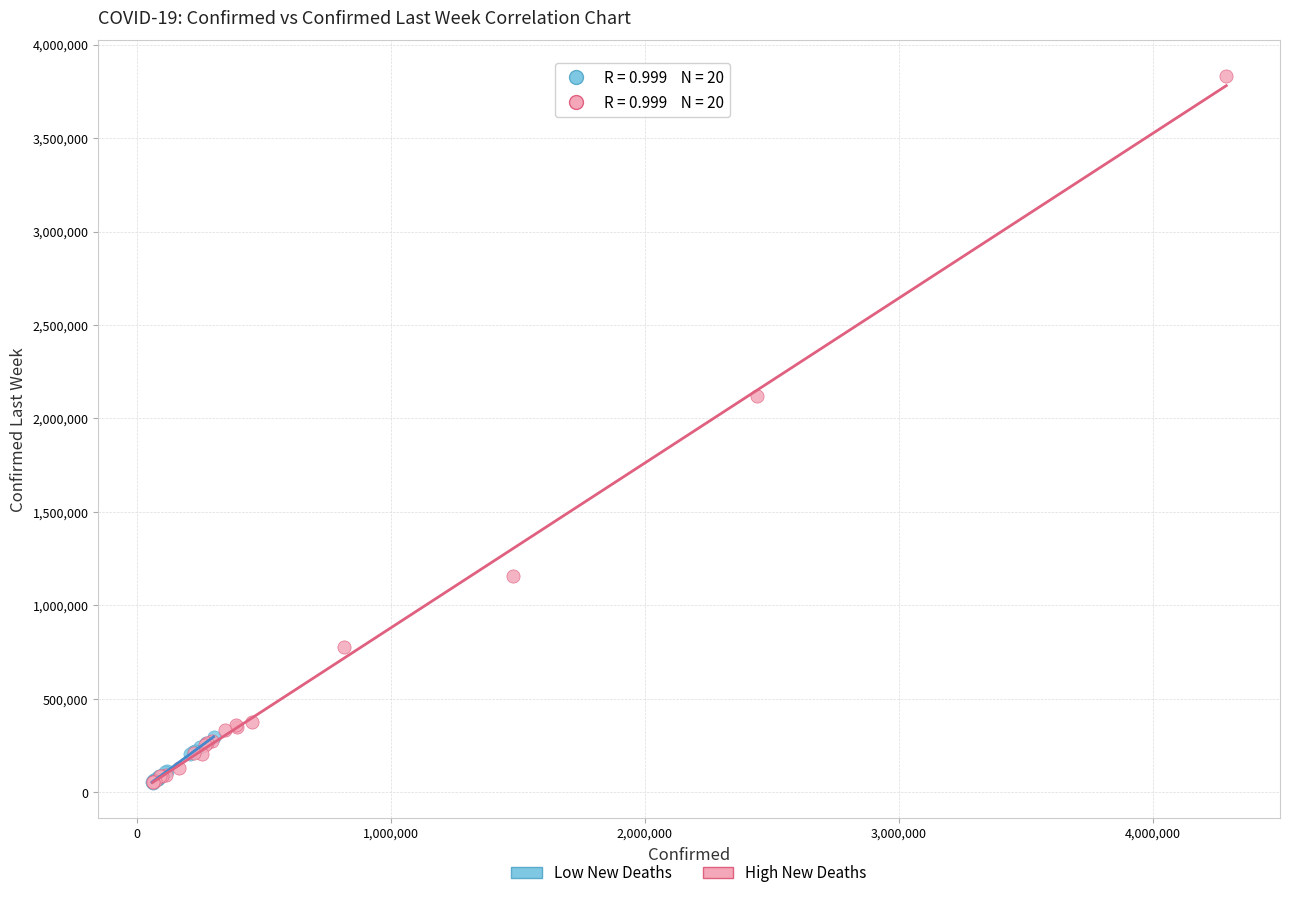

Which series contains the highest Y value?

High New Deaths